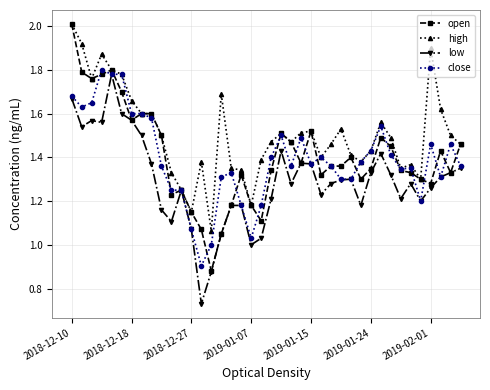

True or false: low has more than 0 interior local peaks.

True